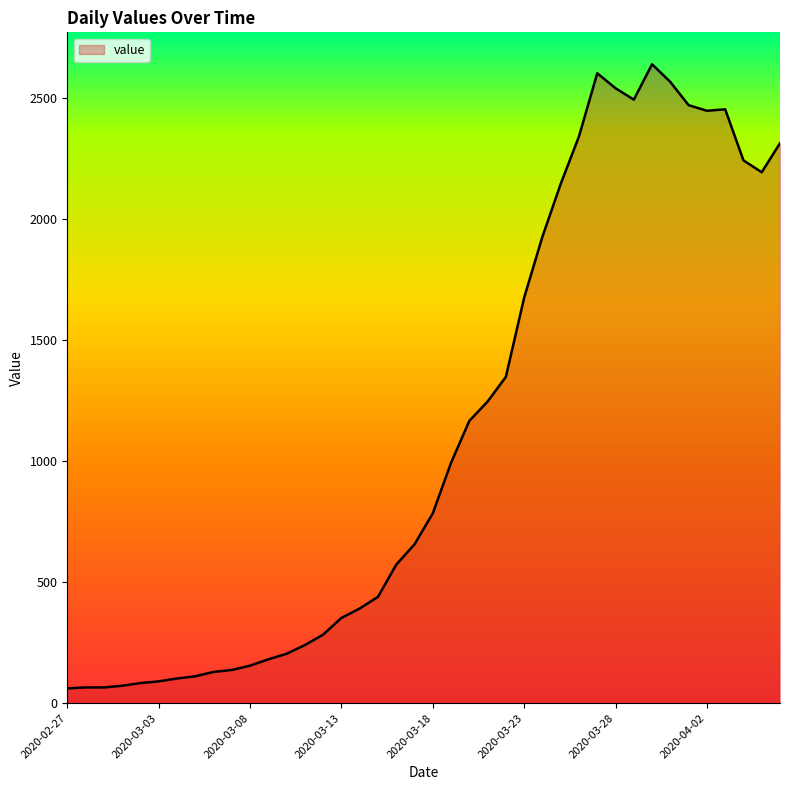

How many categories are shown in the chart?

40